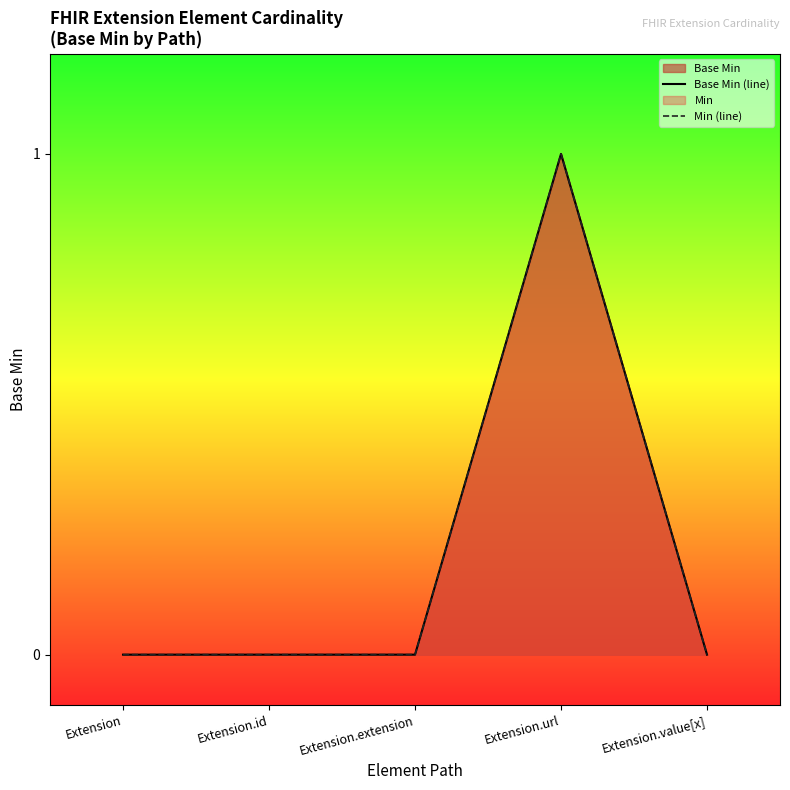

True or false: Min (line) and Base Min (line) cross at least once.

False